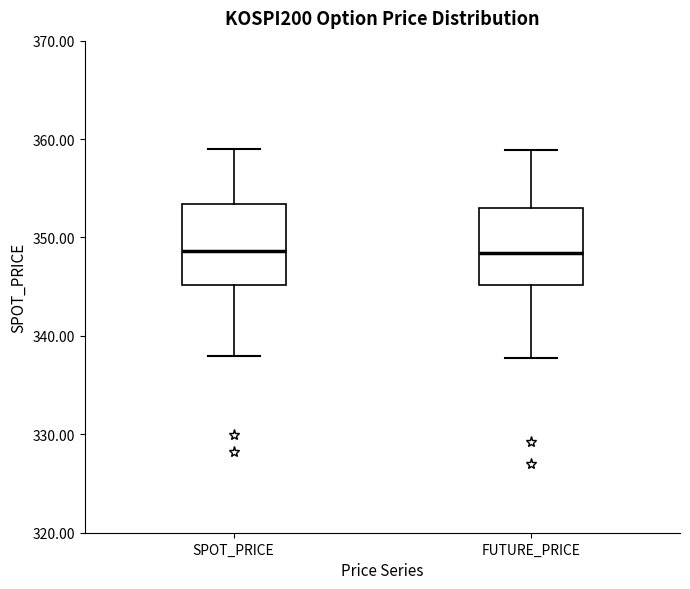

Reading left to right, transcribe this box plot: for each box, give where its median line is, the range the box spans, and where its two whiskers end, as read against the y-axis. The values are not printed on the chart, so give them approximately, as read against the axis.

SPOT_PRICE: median 349, box 345 to 353, whiskers 338 to 359
FUTURE_PRICE: median 348, box 345 to 353, whiskers 338 to 359